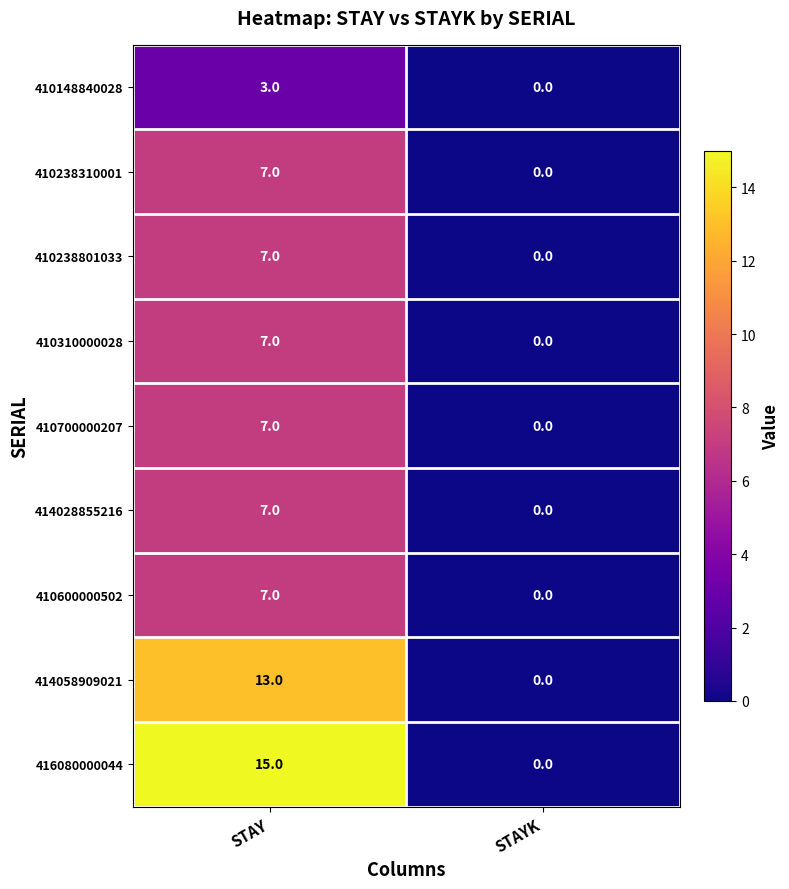

Between STAY and STAYK, which series saw the biggest shift?

416080000044